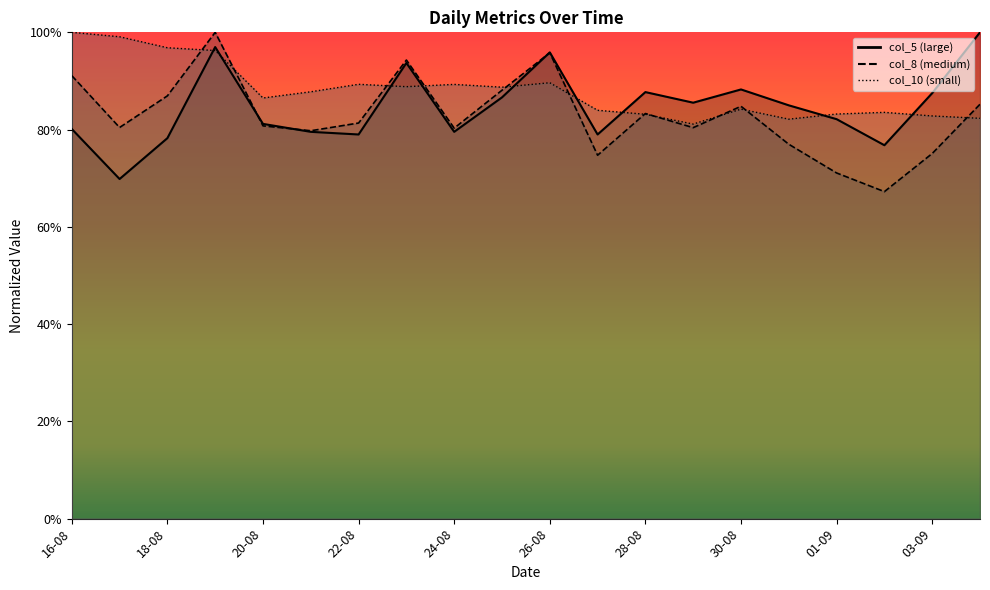

What is the difference between the maximum and minimum values in the col_5 (large) series?

0.3